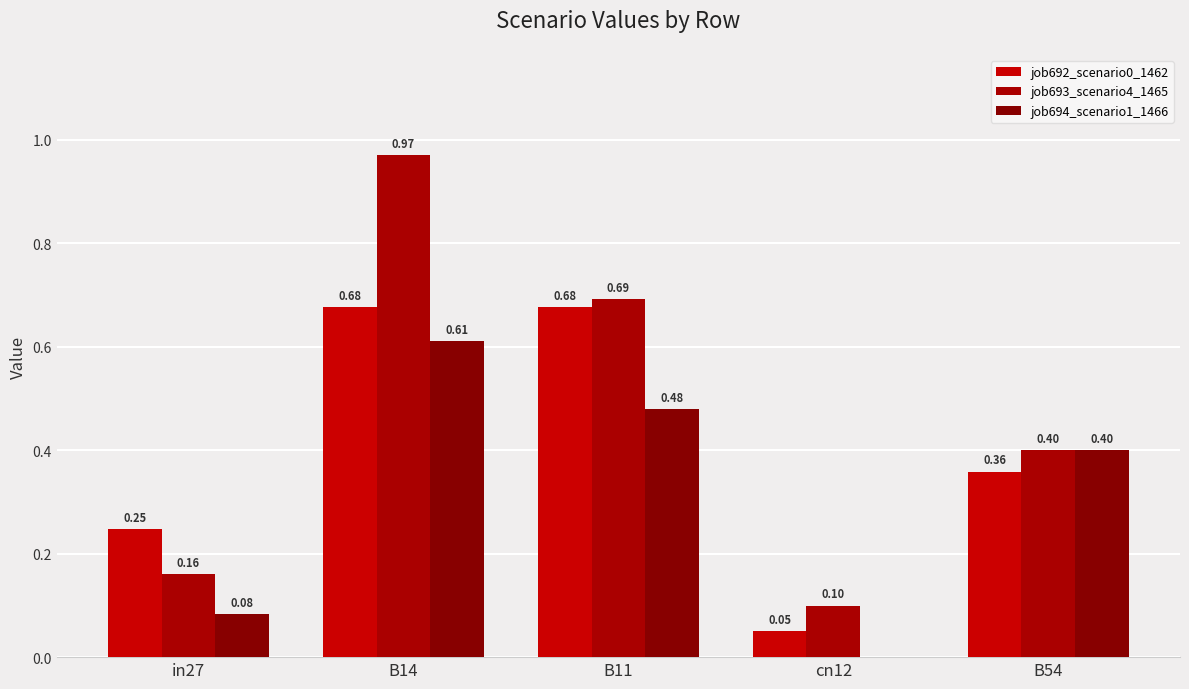

List the series in order of their peak value, highest first.

job693_scenario4_1465, job692_scenario0_1462, job694_scenario1_1466